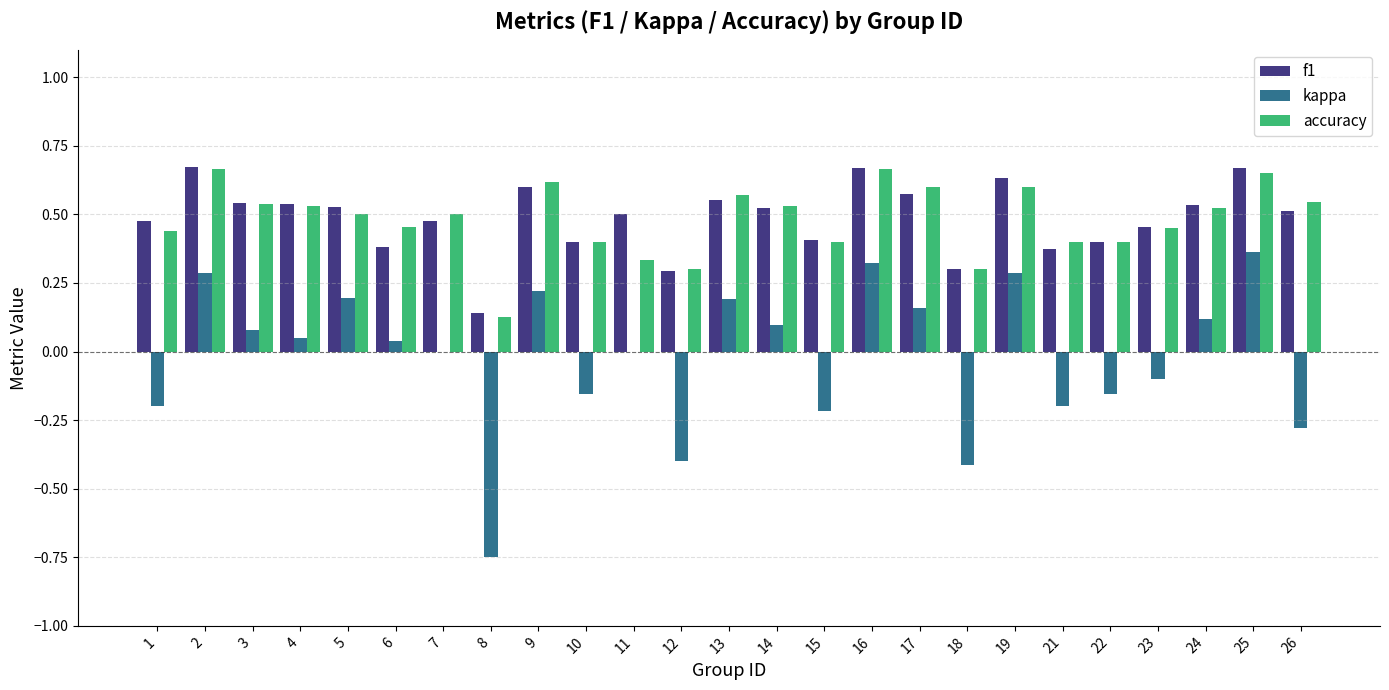

What is the sum of all accuracy values?

12.0